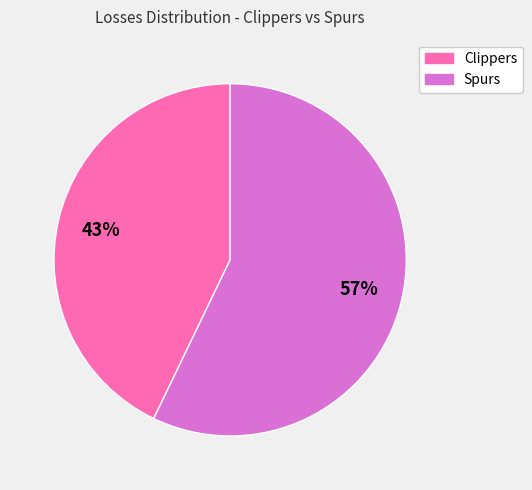

Which has a higher value, Spurs or Clippers?

Spurs